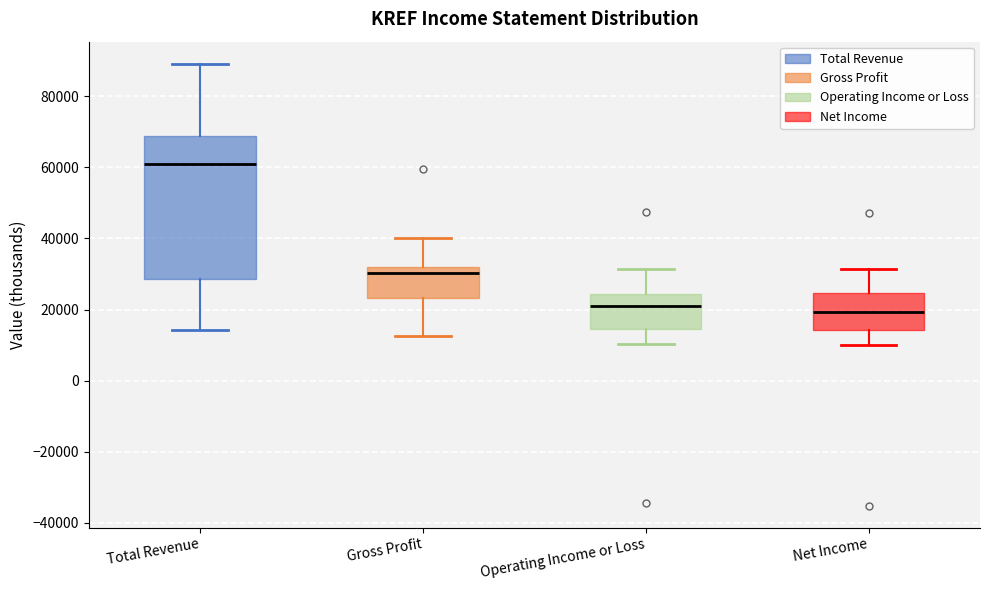

Which box has the highest median line?

Total Revenue